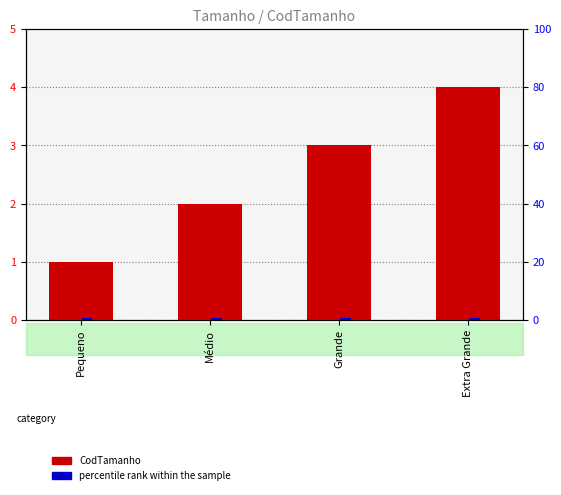

What is the average value of the CodTamanho series?

2.5